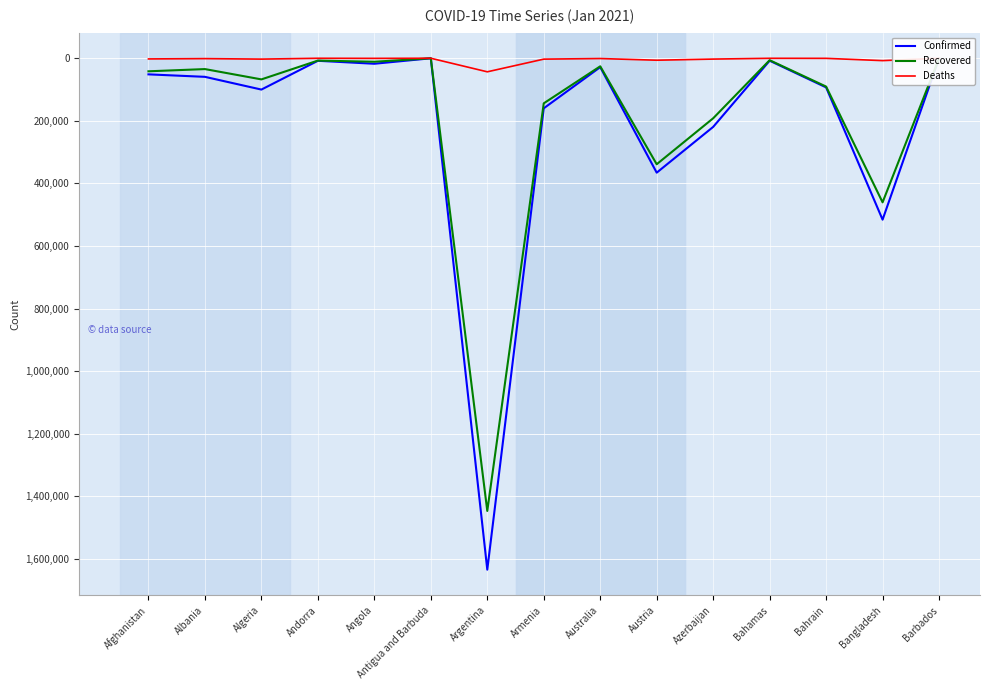

True or false: Recovered has a value of 34648 at Albania.

True